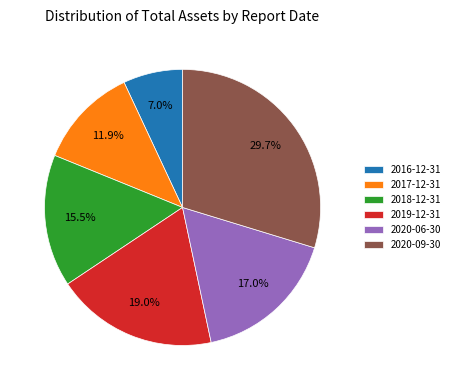

To the nearest percent, what is the difference between the 2020-09-30 and 2016-12-31 slice percentages?

23%